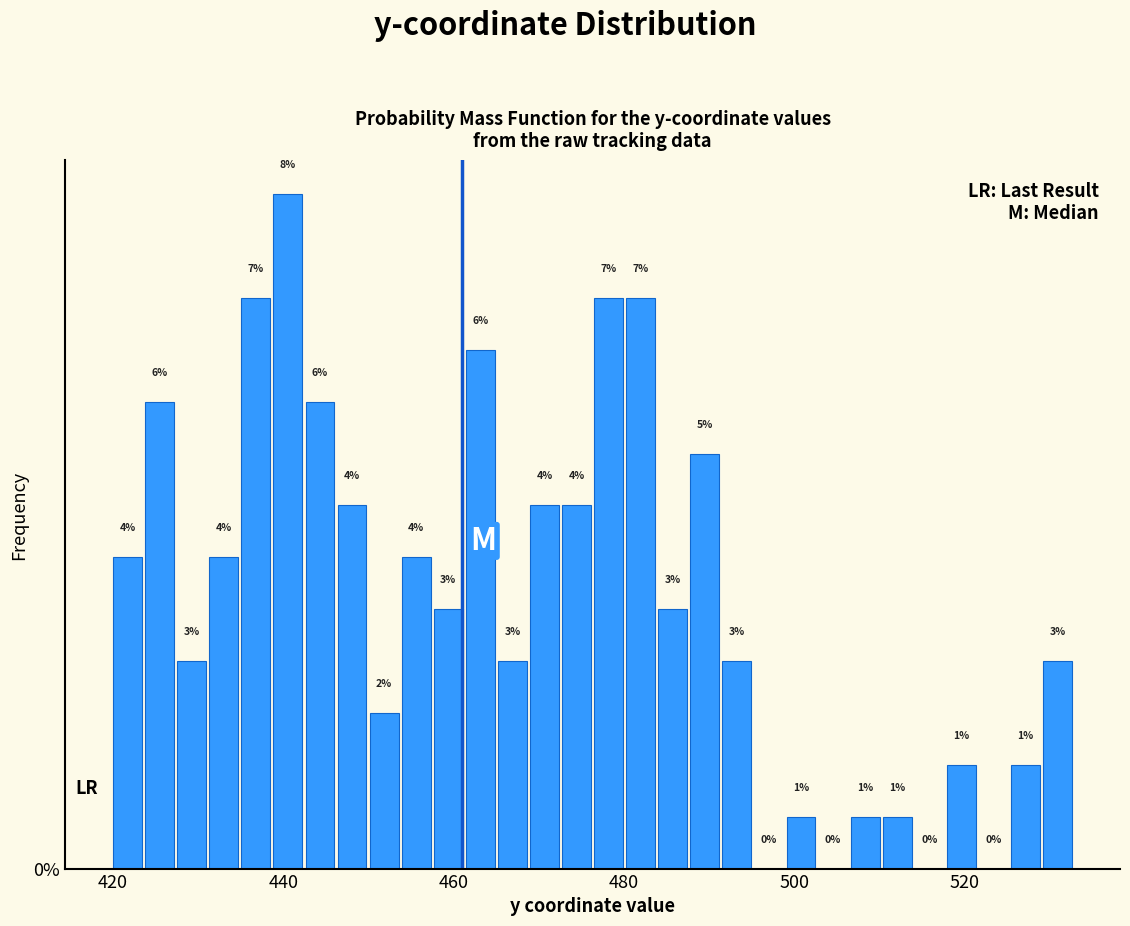

Read against the x-axis, roughly where is the centre of the tallest bar?

440